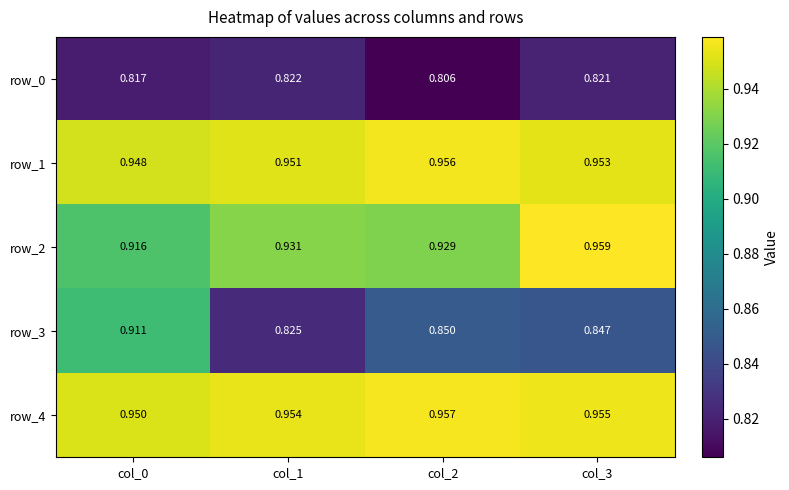

At col_2, list the series in order from smallest to largest.

row_0, row_3, row_2, row_1, row_4